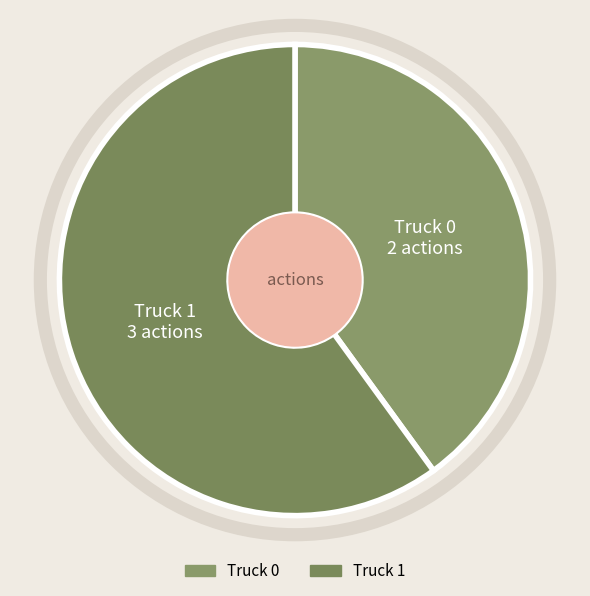

True or false: Truck 0 accounts for 40% of the total.

True